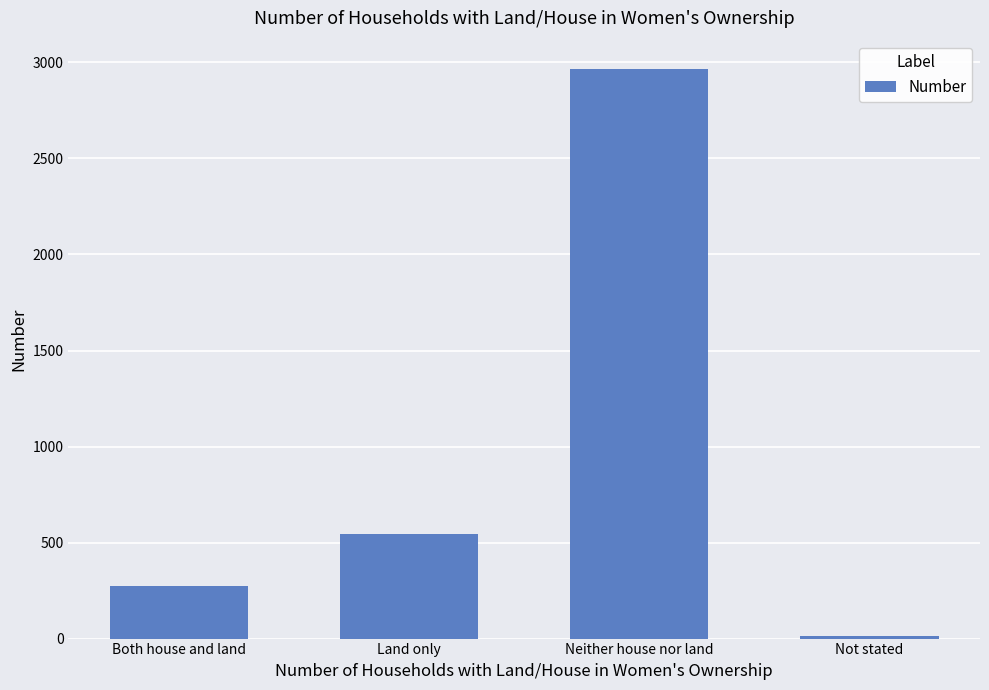

What is the sum of the values at Land only and Not stated?

557